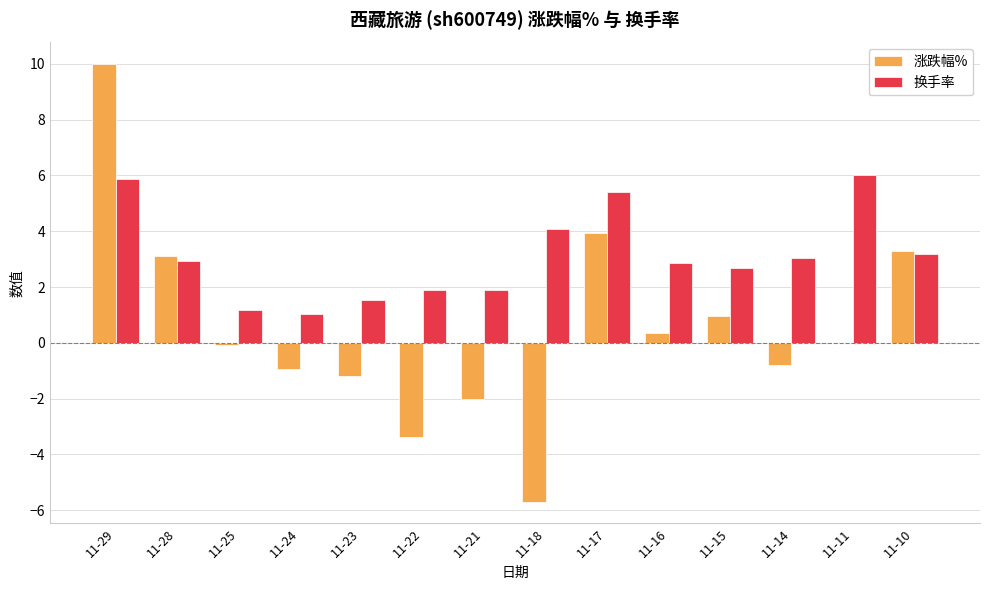

What is the sum of all 涨跌幅% values?

7.5